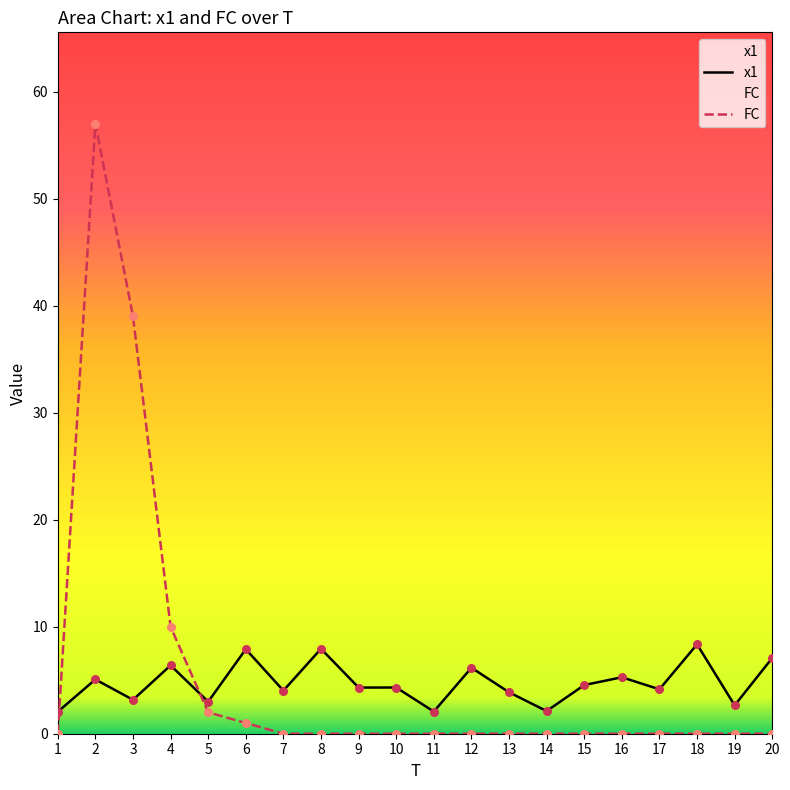

Which series has the largest total across all categories?

FC